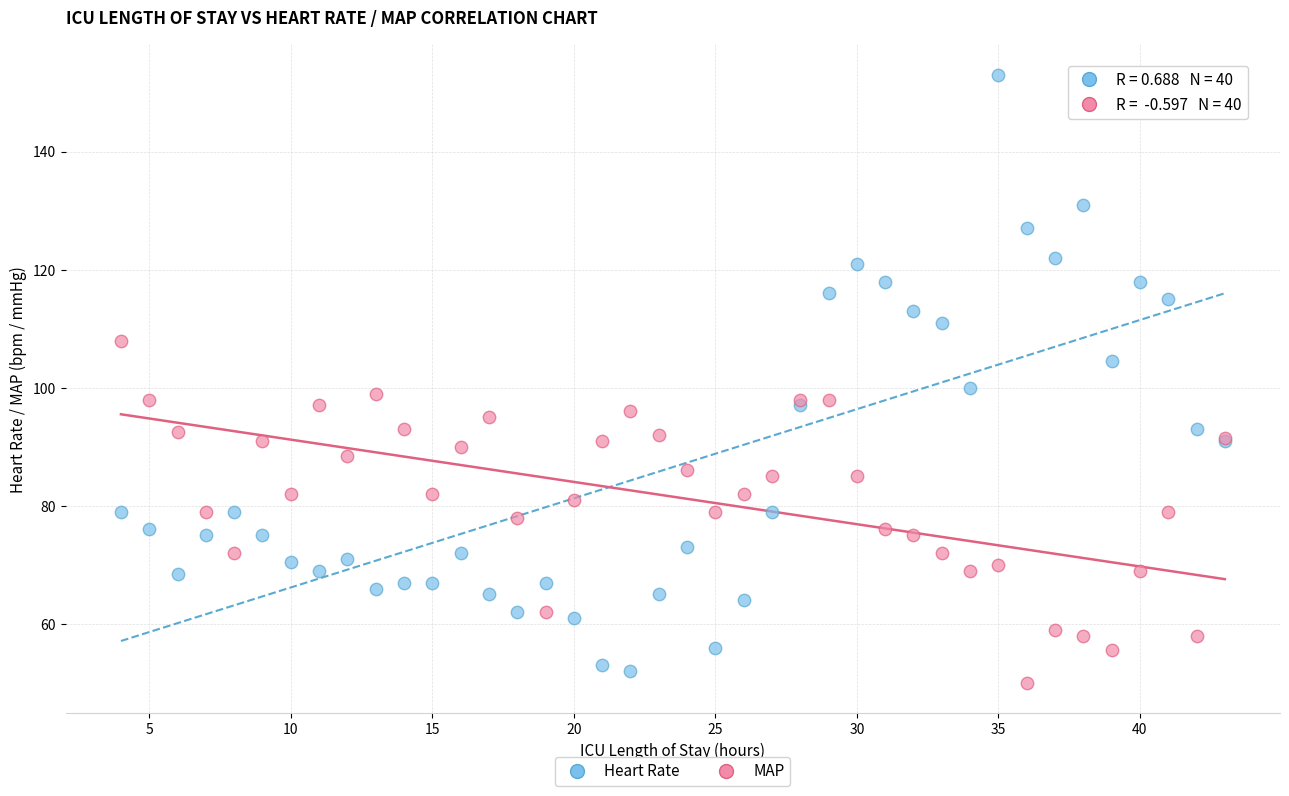

Which series has the widest spread of Y values?

Heart Rate